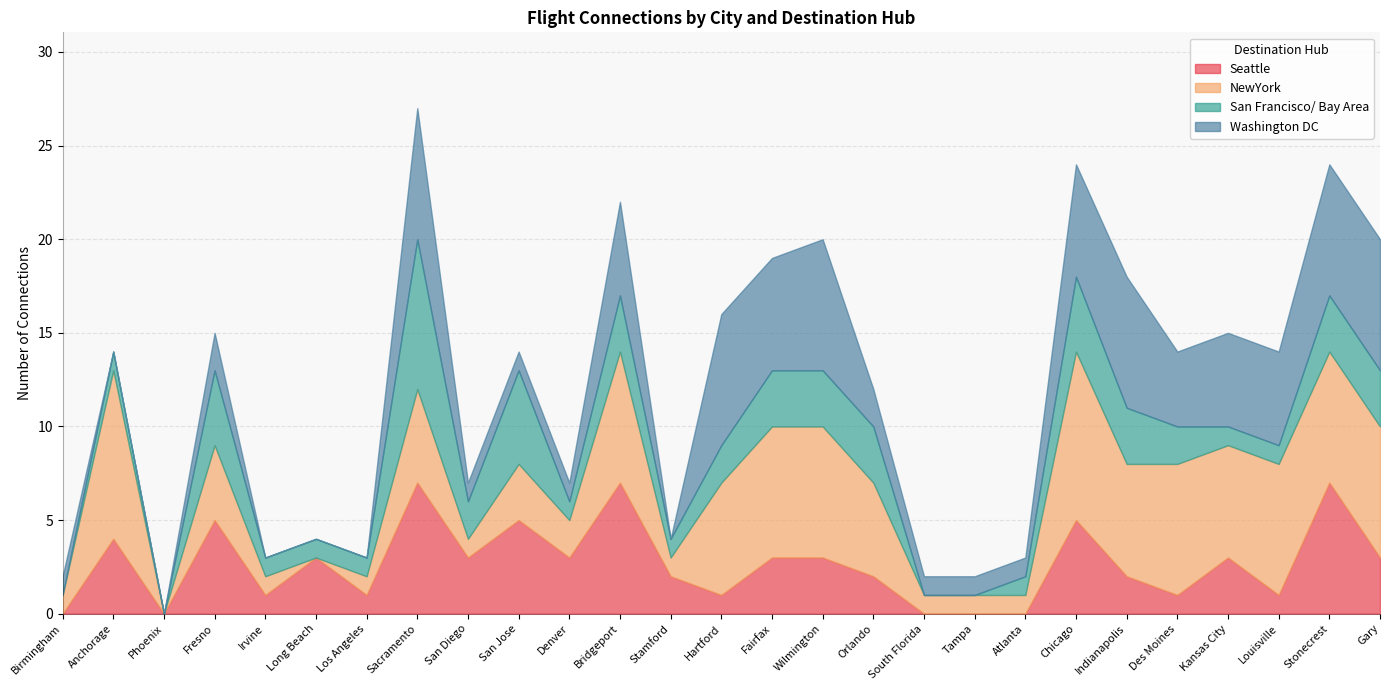

True or false: NewYork has more than 1 interior local peaks.

True